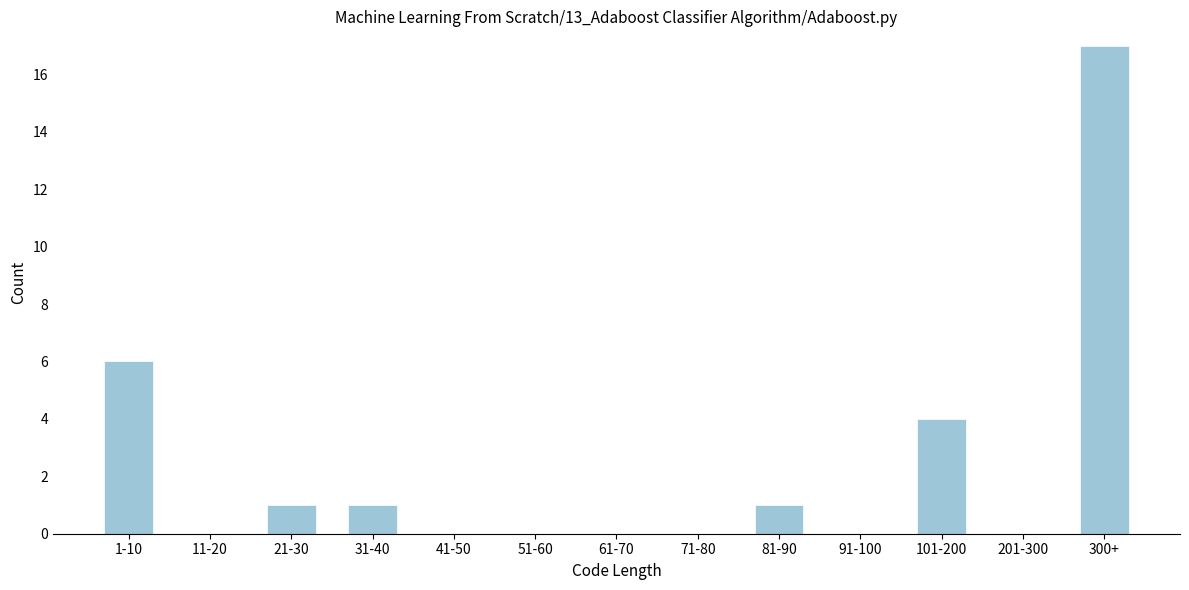

Reading left to right, list all the values displayed in this chart.

1-10=6	11-20=0	21-30=1	31-40=1	41-50=0	51-60=0	61-70=0	71-80=0	81-90=1	91-100=0	101-200=4	201-300=0	300+=17